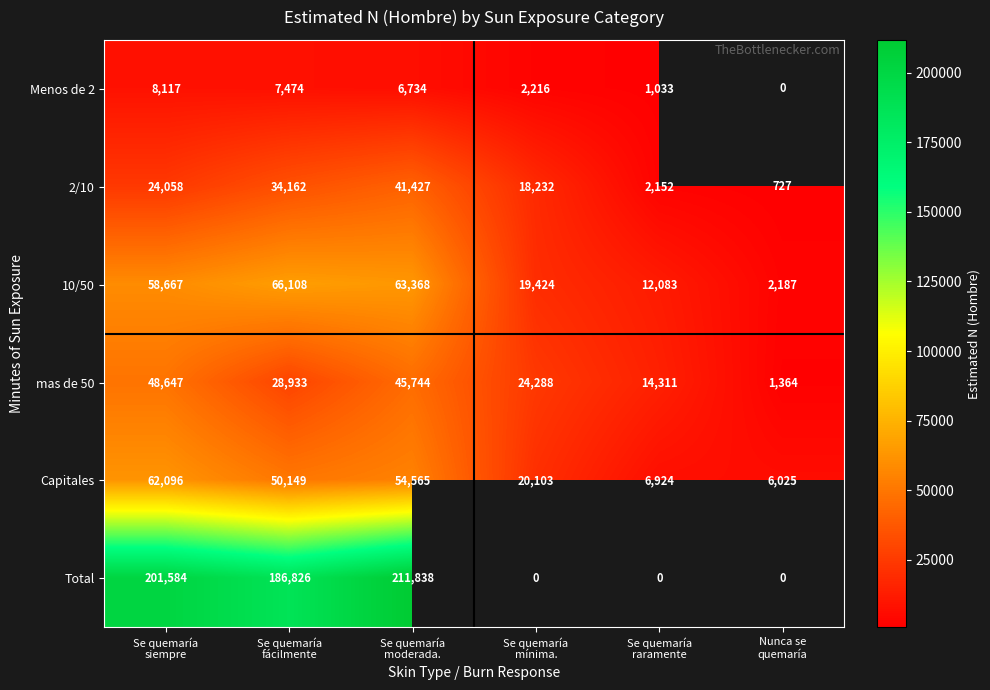

What is the minimum value for Capitales?

6025